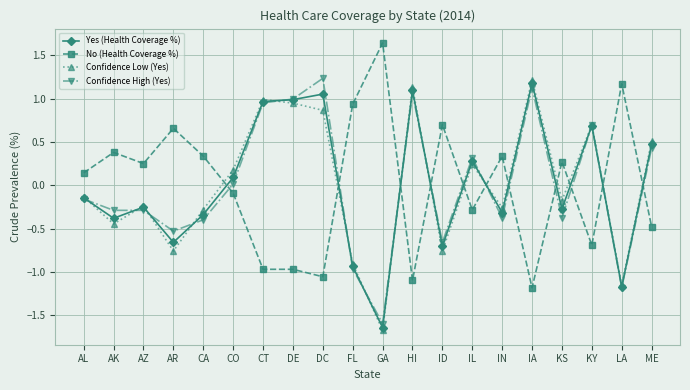

Which series ends up on top after the final intersection of Yes (Health Coverage %) and No (Health Coverage %)?

Yes (Health Coverage %)